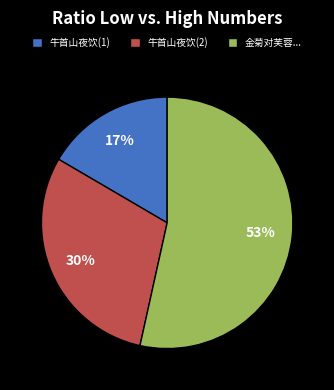

Is the sum of 牛首山夜饮(1) and 金菊对芙蓉... greater than half?

Yes